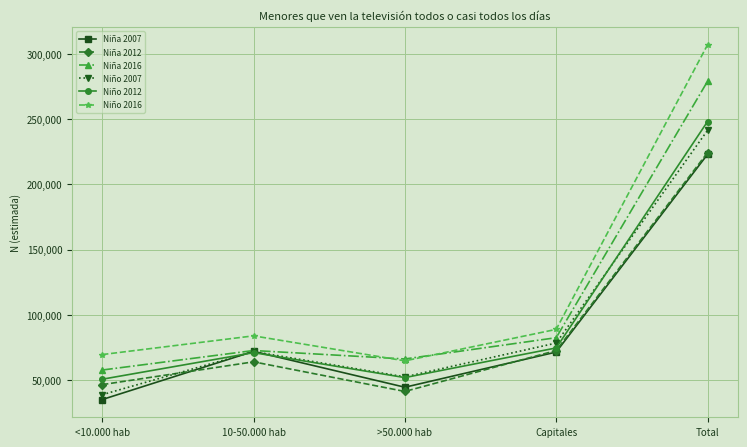

What is the sum of all Niña 2016 values?

558069